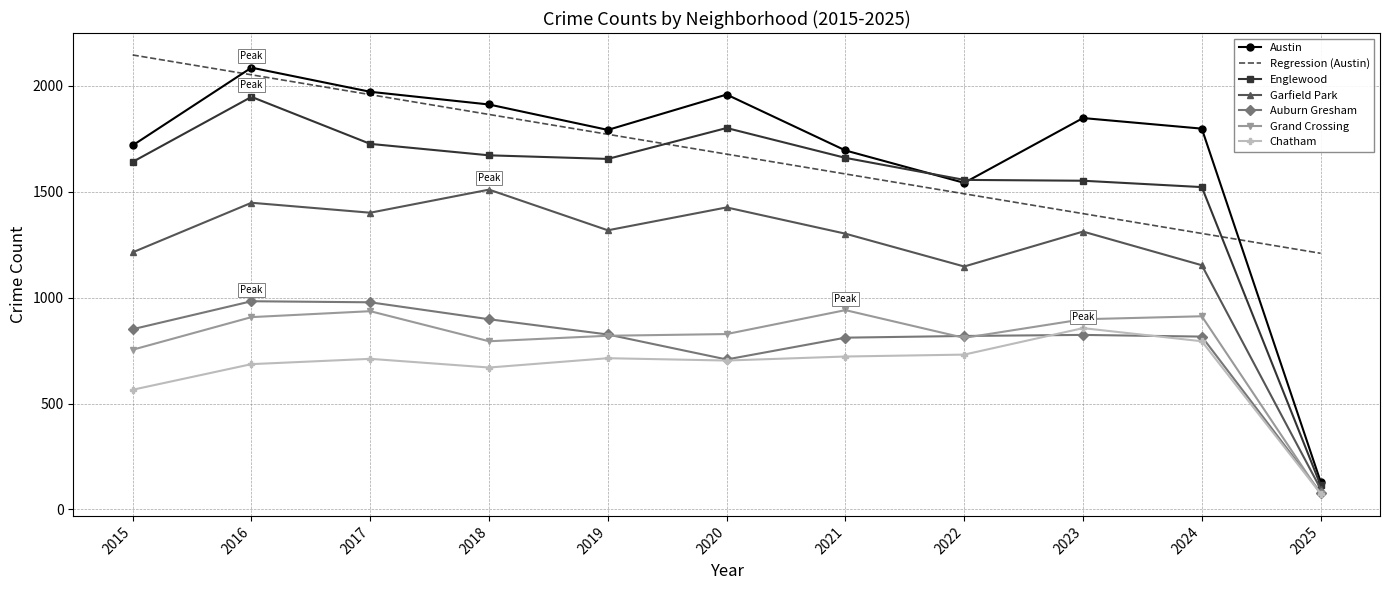

At which category does Garfield Park reach its first local valley?

2017